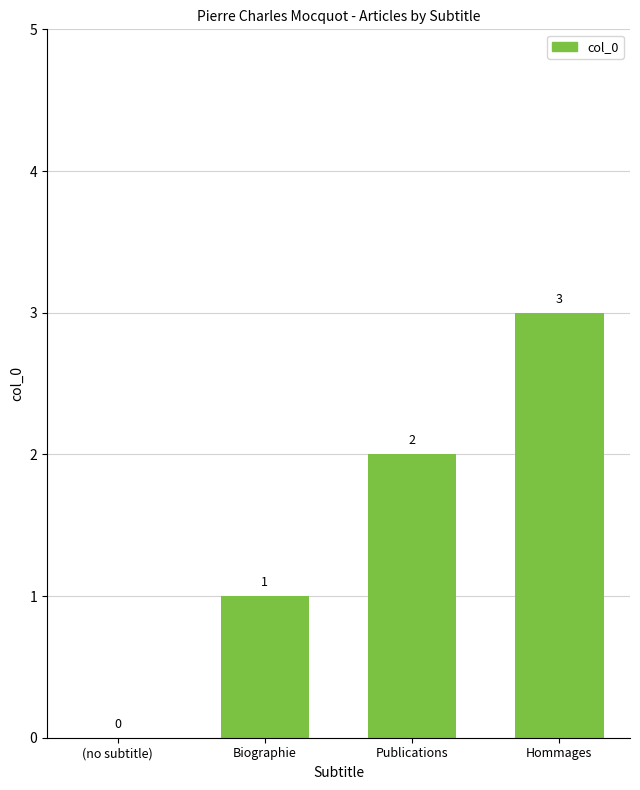

Are the bars horizontal?

No